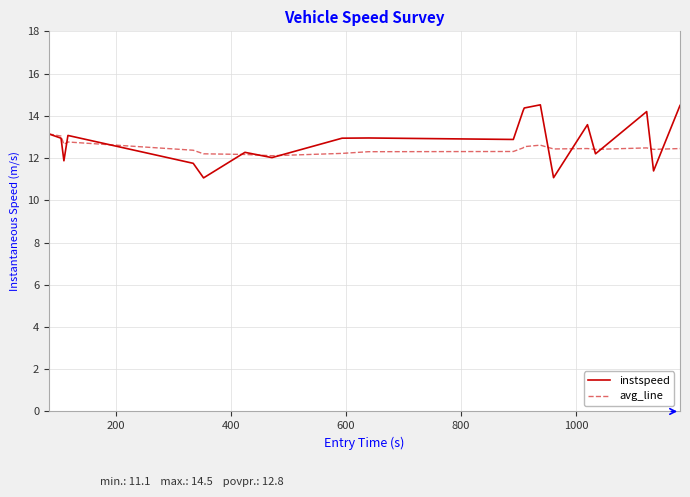

List the series in order of their peak value, lowest first.

avg_line, instspeed